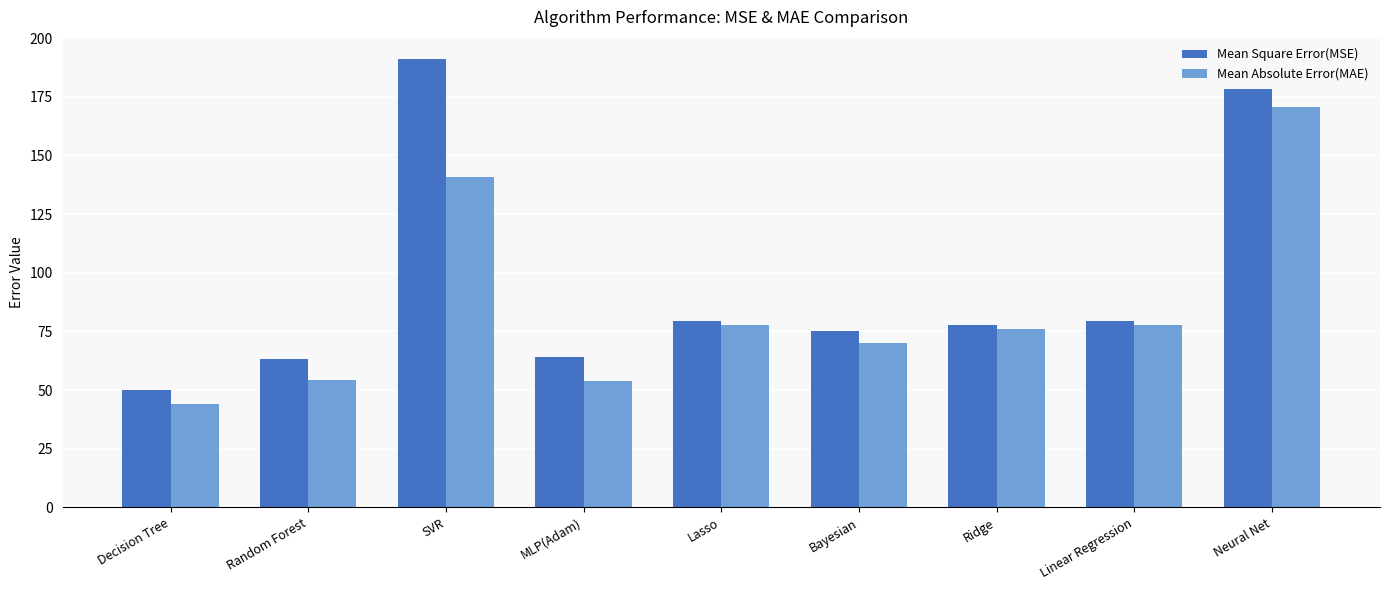

At Neural Net, list the series in order from smallest to largest.

Mean Absolute Error(MAE), Mean Square Error(MSE)